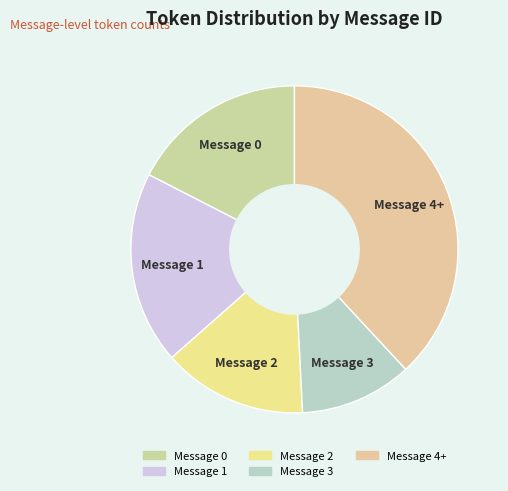

Do Message 2 and Message 1 together represent more than half of the pie?

No